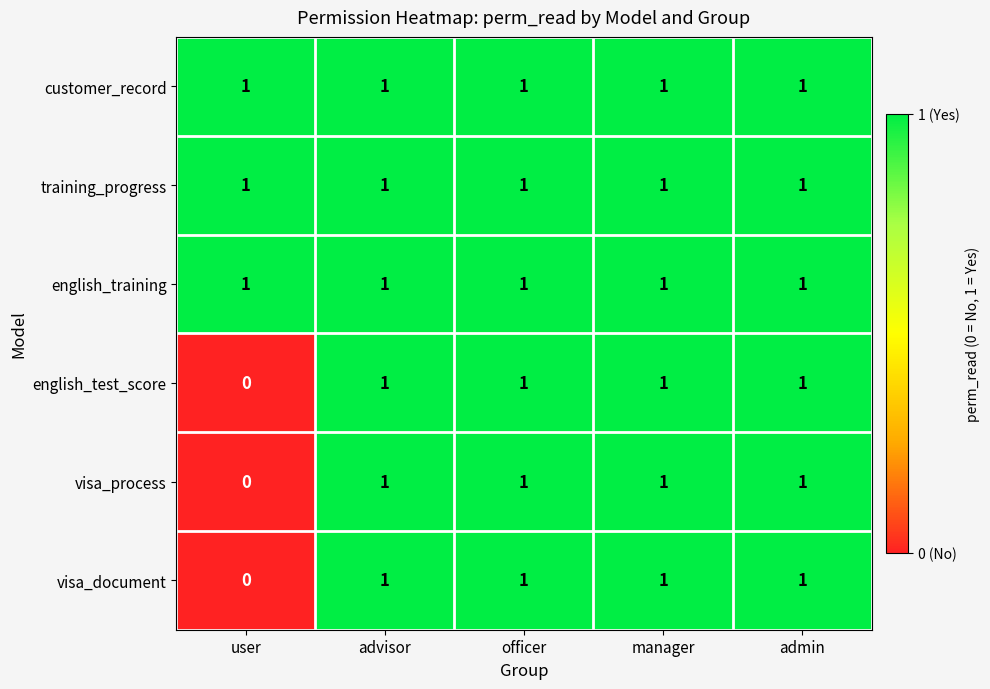

Is it true that customer_record equals 0 at advisor?

False